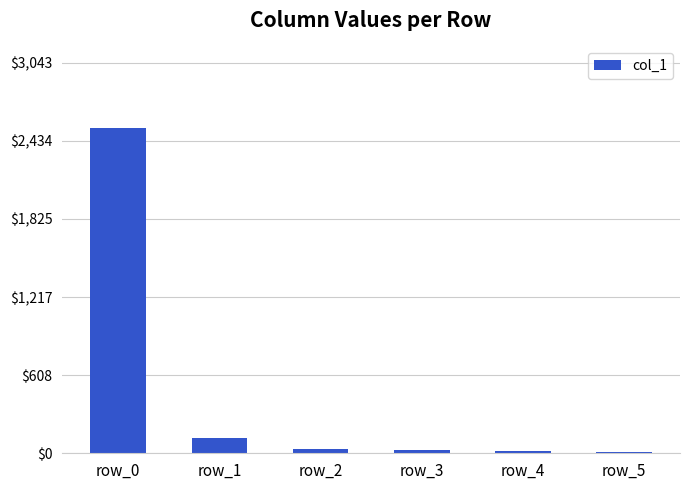

Count the number of categories in the chart.

6